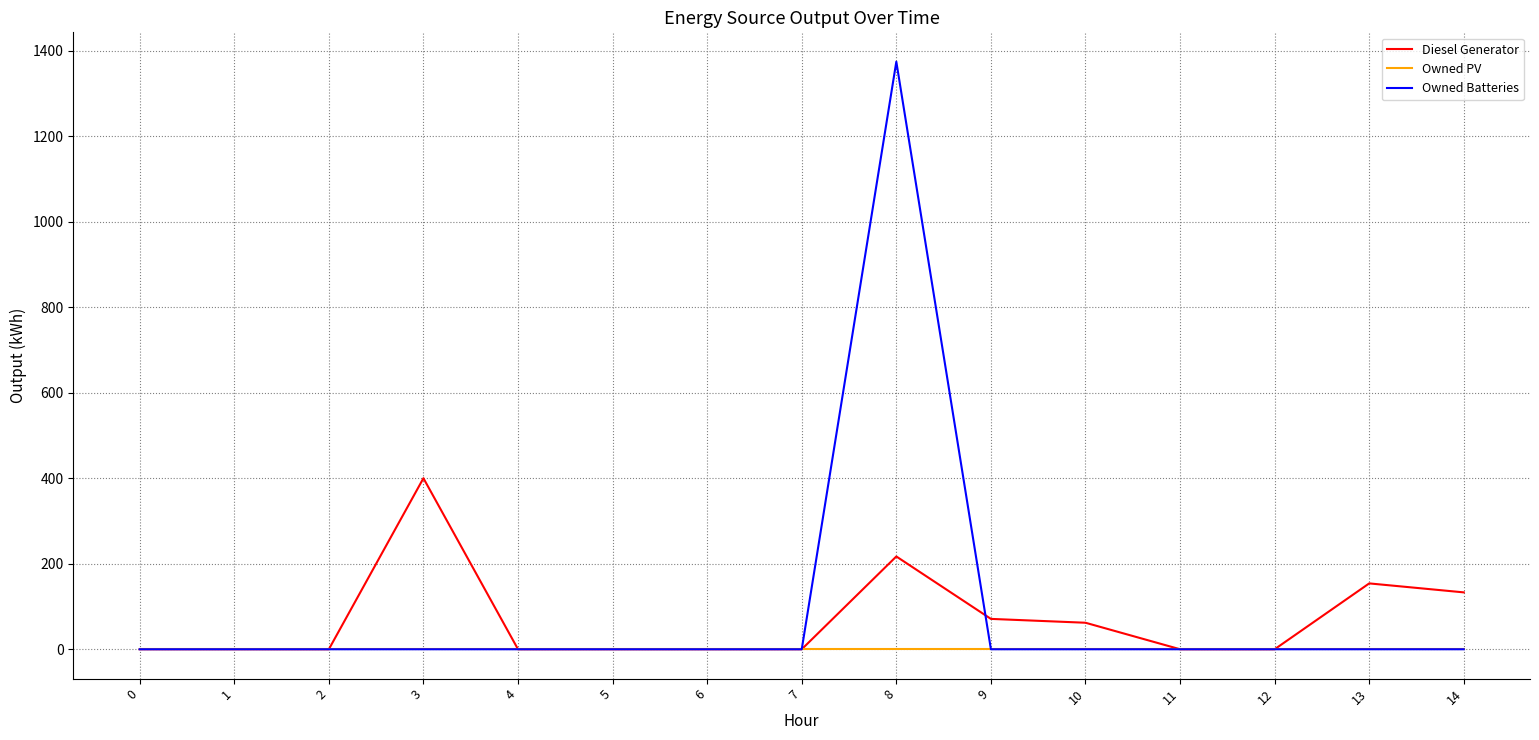

What is the greatest value displayed?

1374